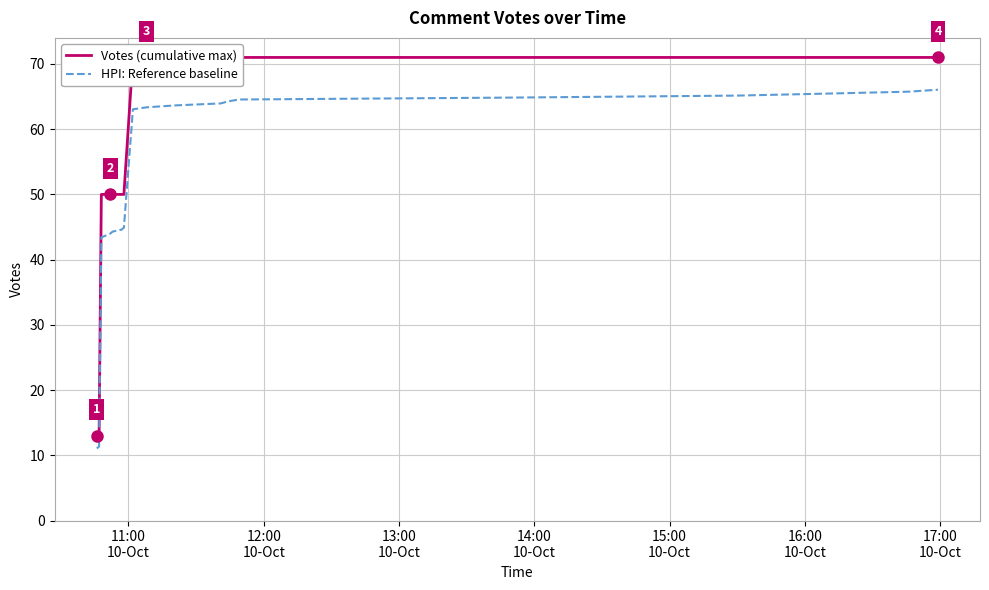

What is the average value of the HPI: Reference baseline series?

52.0